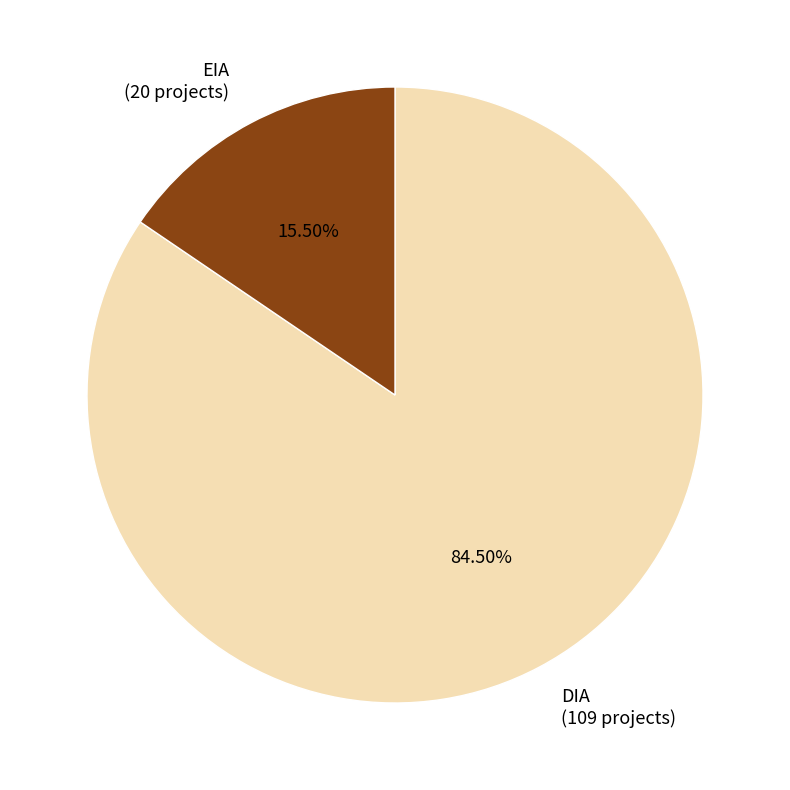

Which category has the smallest portion of the pie?

EIA